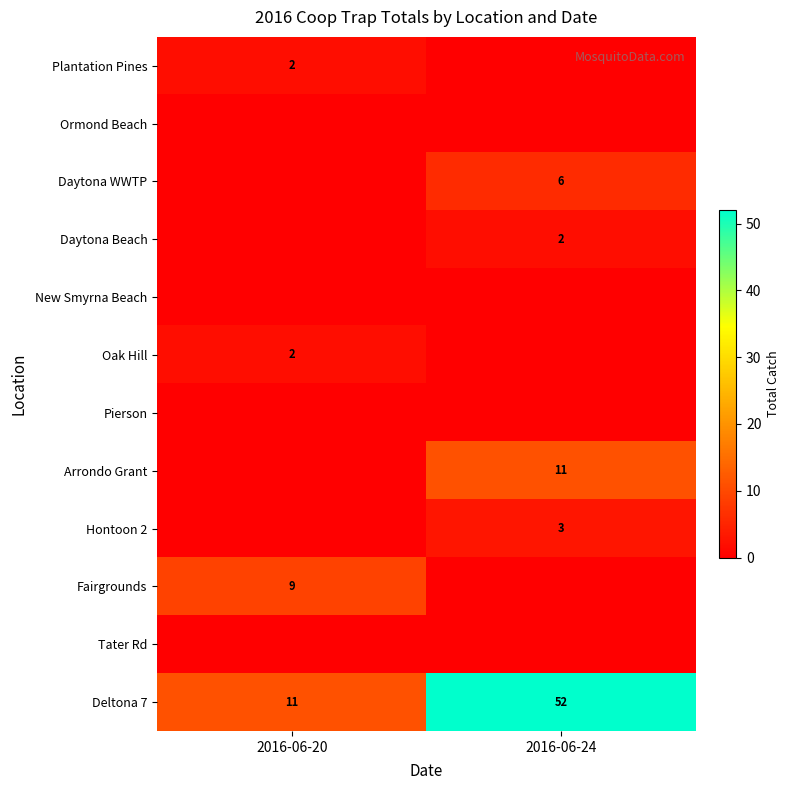

Count the number of categories in the chart.

2